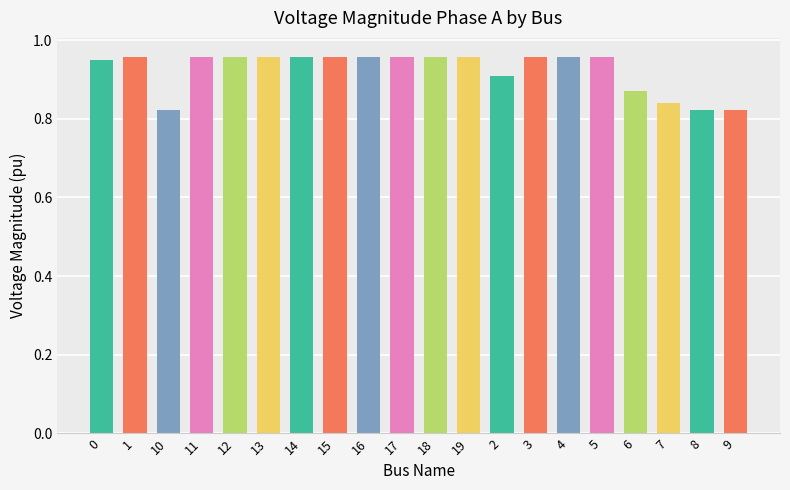

What is the label of the 1st bar from the right?

9